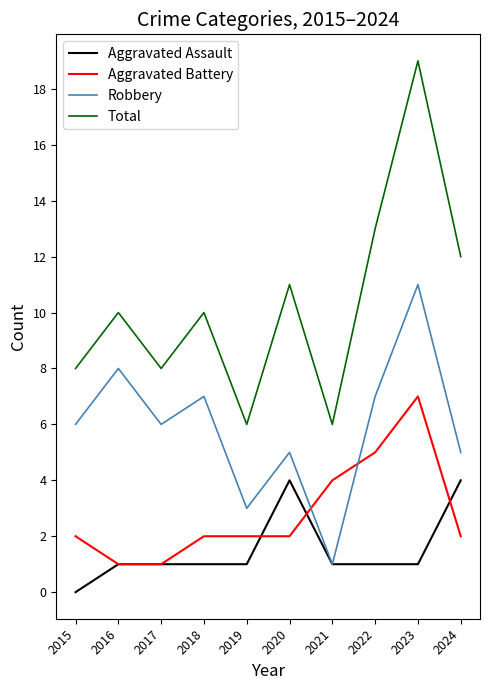

The value of Robbery at 2022 is 12. True or false?

False